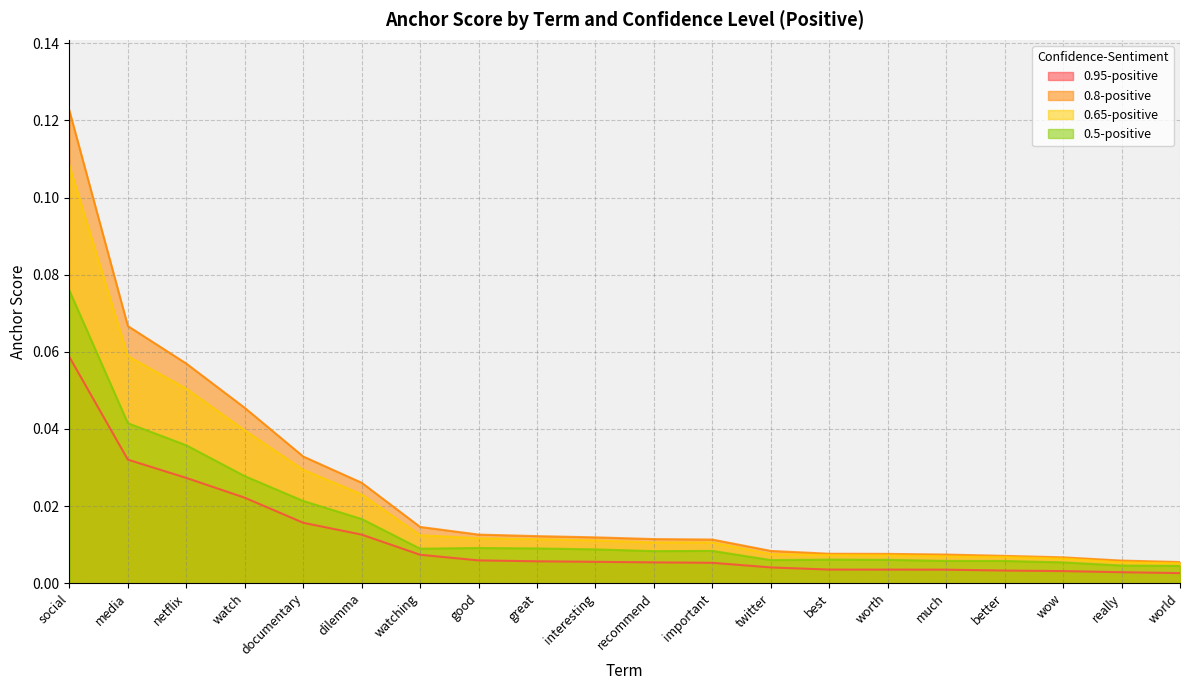

The value of 0.8-positive at watching is 0.0. True or false?

True